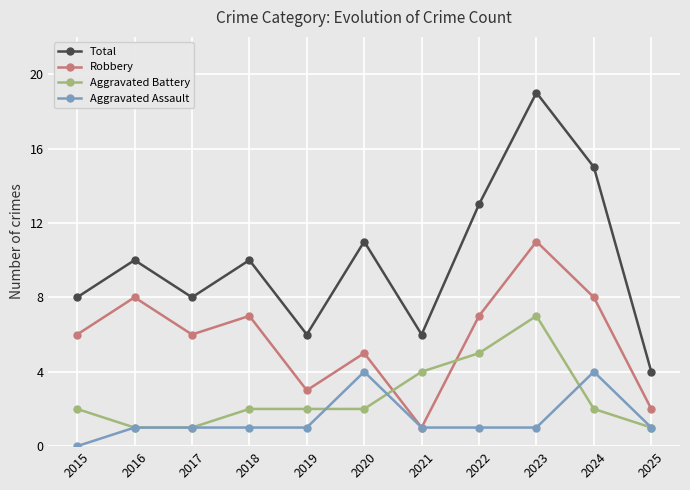

What are all the series names shown in the legend?

Total, Robbery, Aggravated Battery, Aggravated Assault